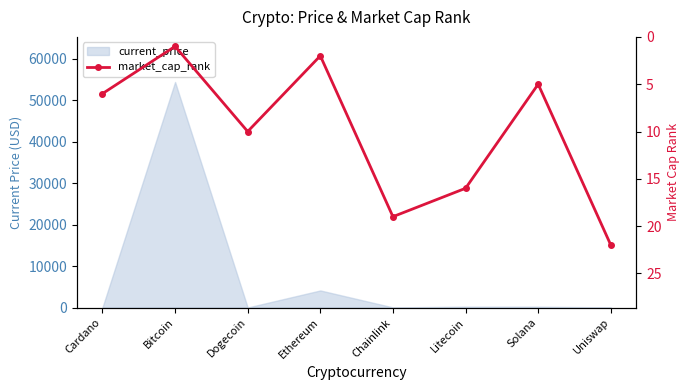

The chart shows a value of 0 at Bitcoin. True or false?

False